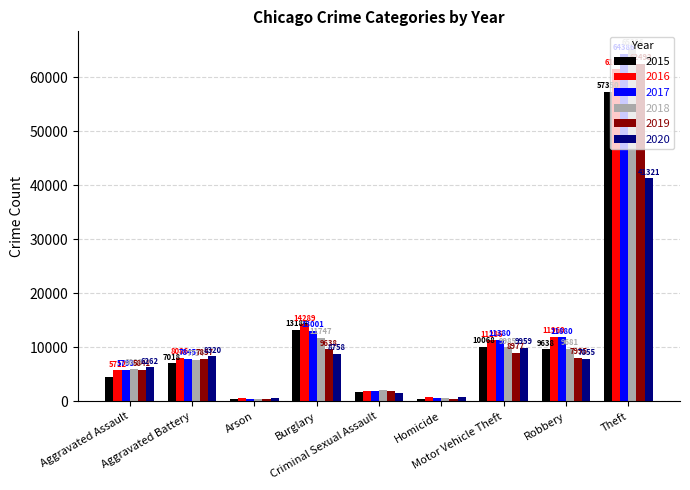

Does the chart contain any negative values?

No